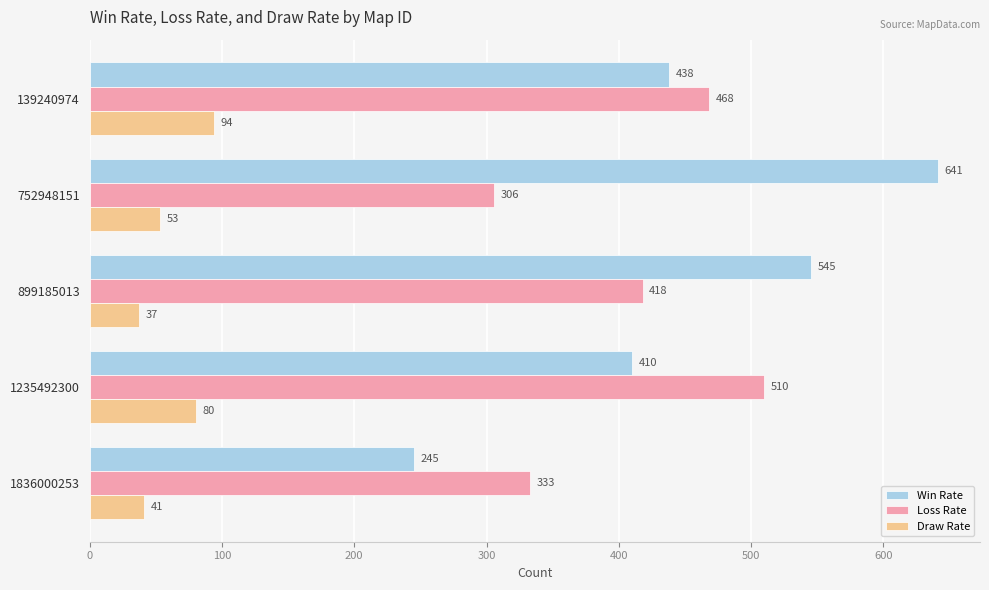

Between 139240974 and 752948151, which series saw the biggest shift?

Win Rate